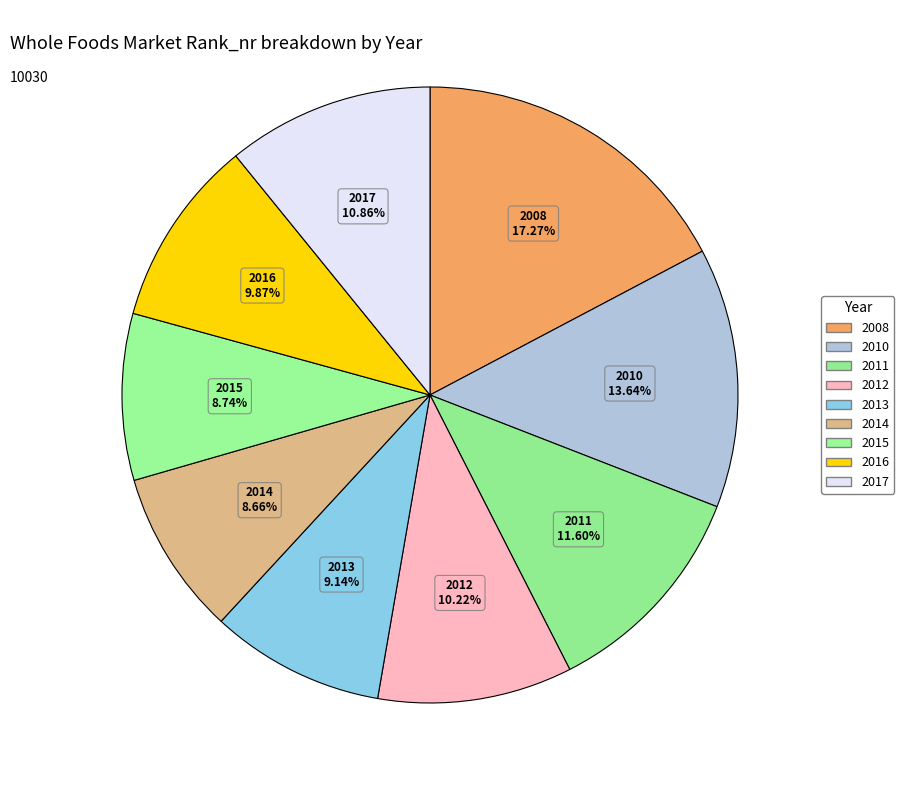

Does 2017 account for over 50% of the chart?

No